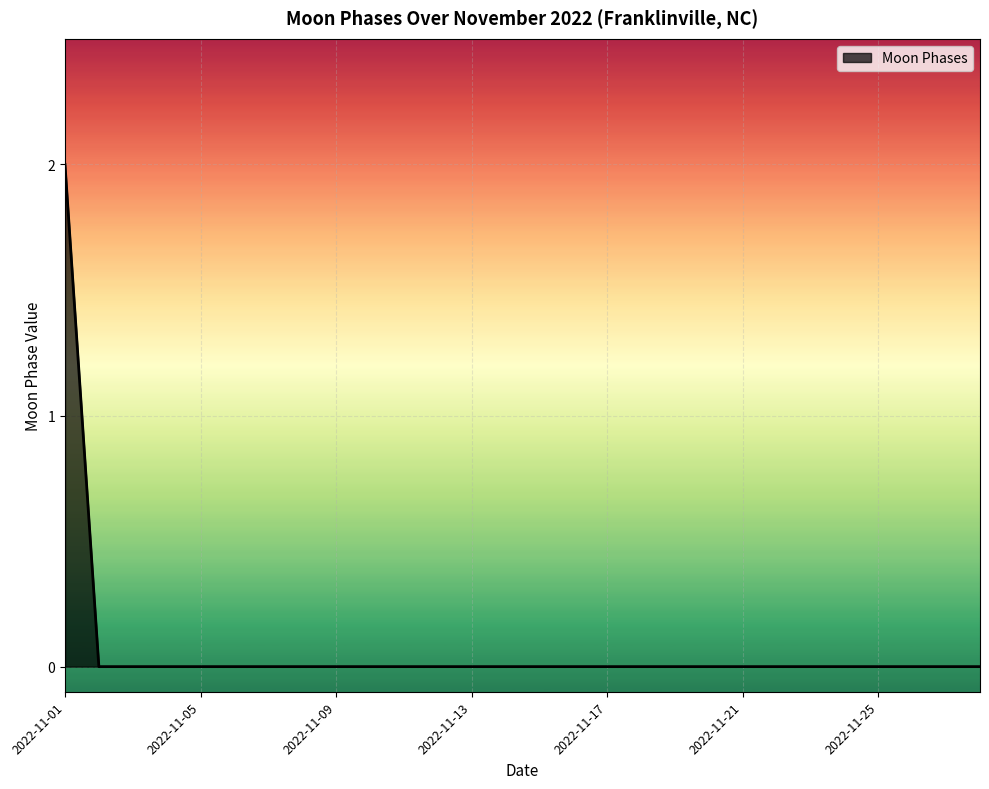

What is the difference between the maximum and minimum values?

2